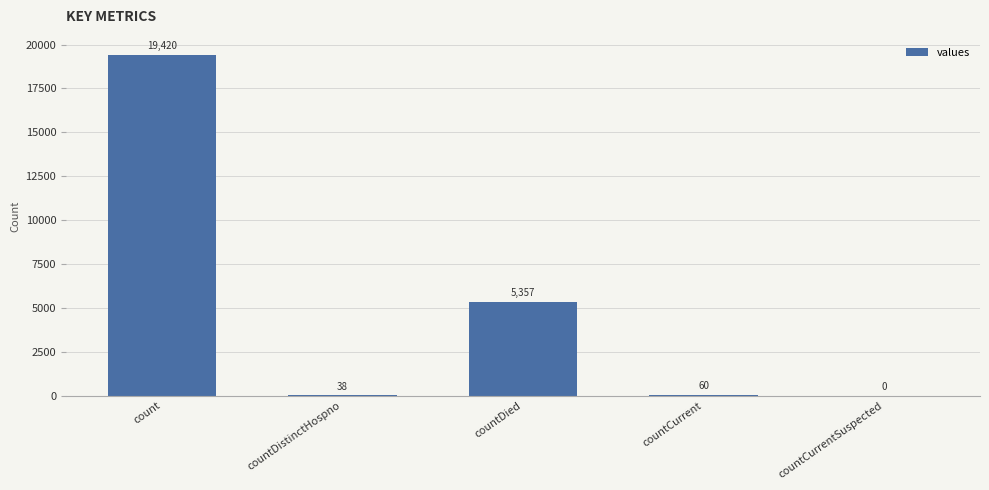

Reading left to right, what are all the values shown in this chart?

19420	38	5357	60	0